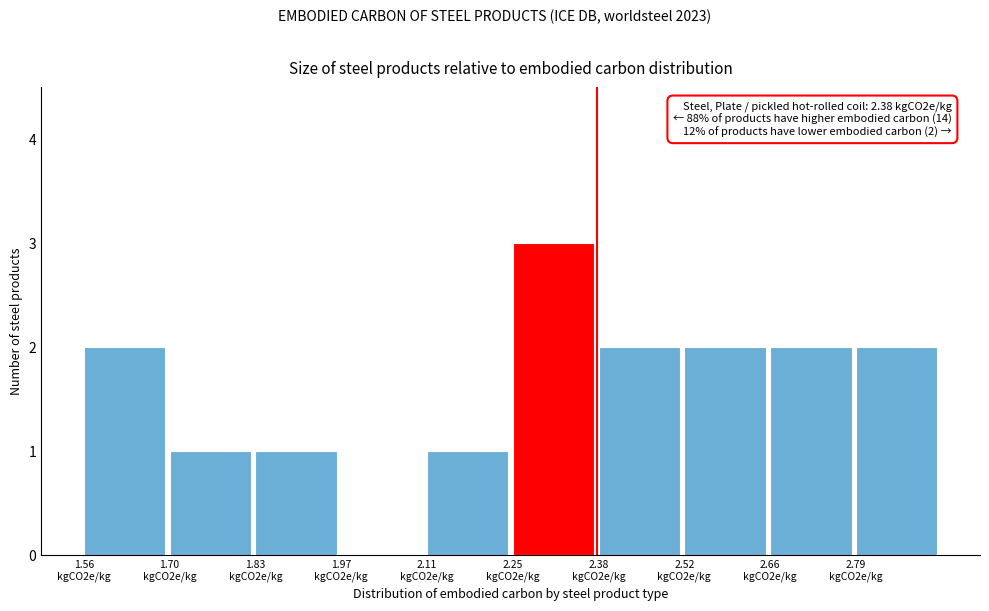

What is the maximum value shown in the chart?

3